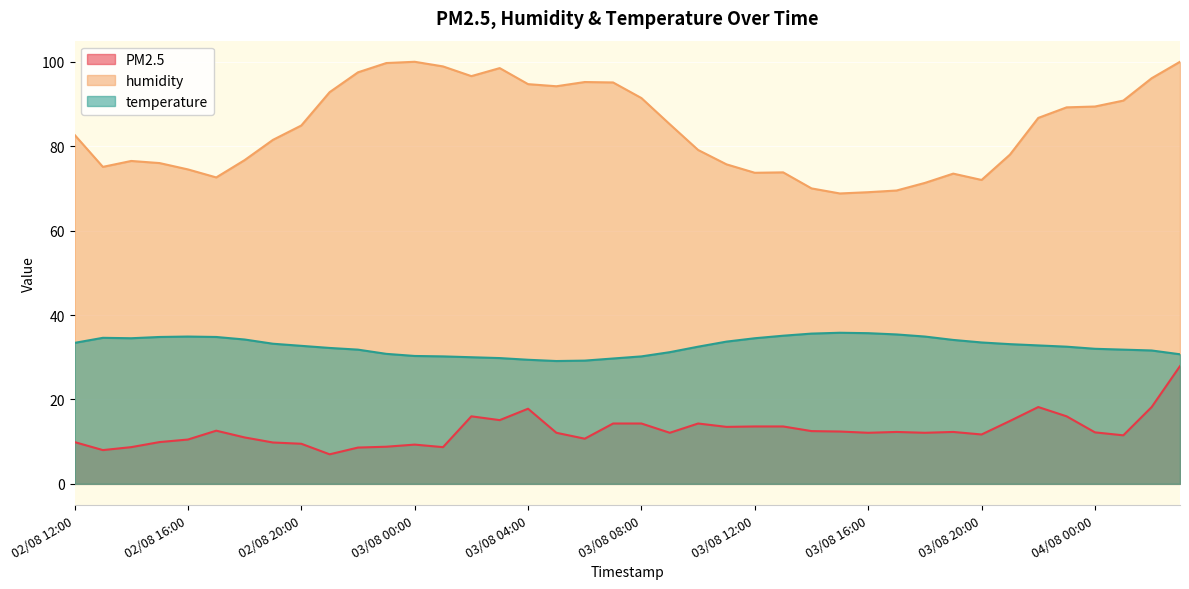

Rank the series at 02/08 23:00 from highest to lowest value.

humidity, temperature, PM2.5